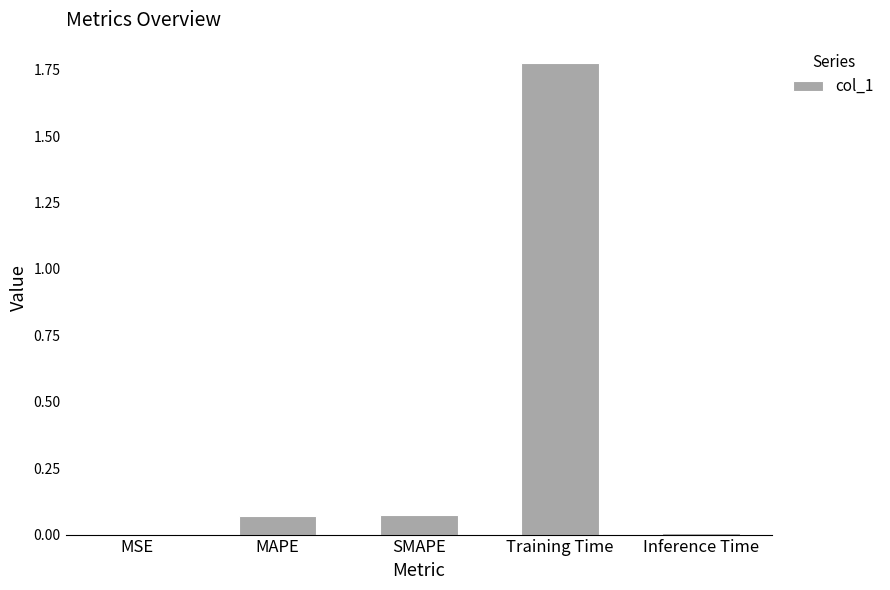

What is the average value?

0.4